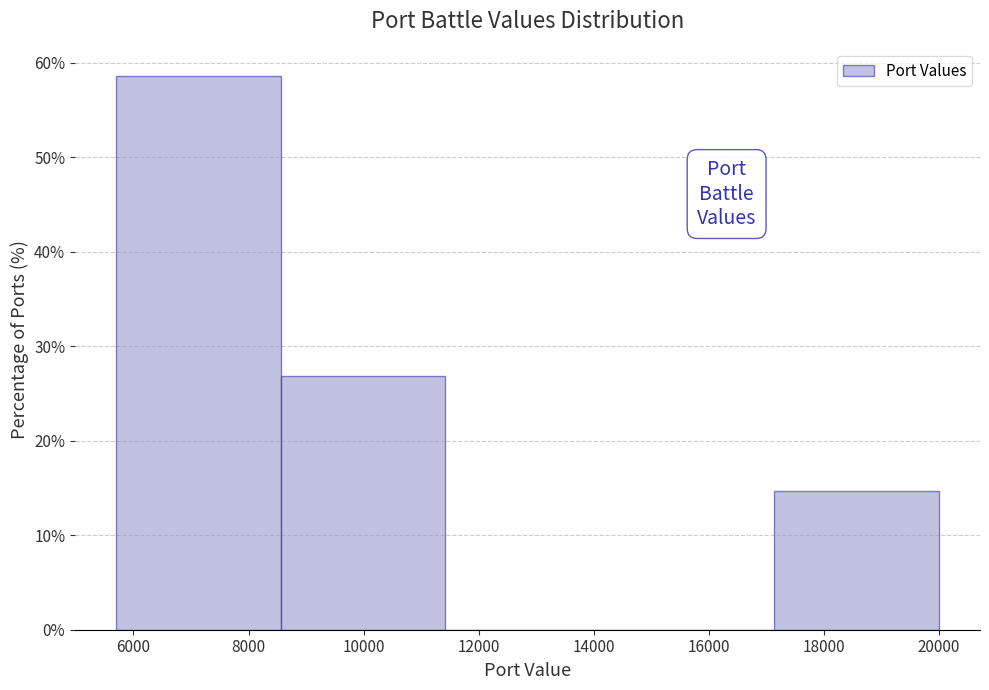

Which range on the x-axis has the tallest bar?

5700 to 8560